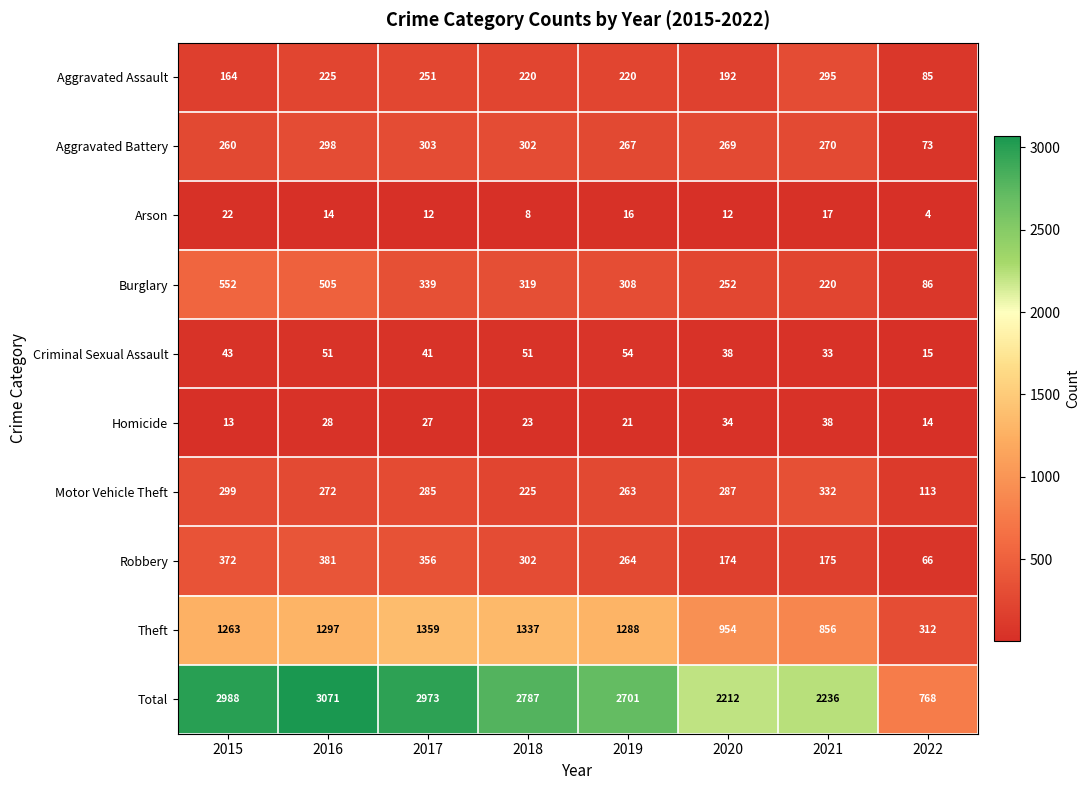

Between 2015 and 2017, which series saw the biggest shift?

Burglary